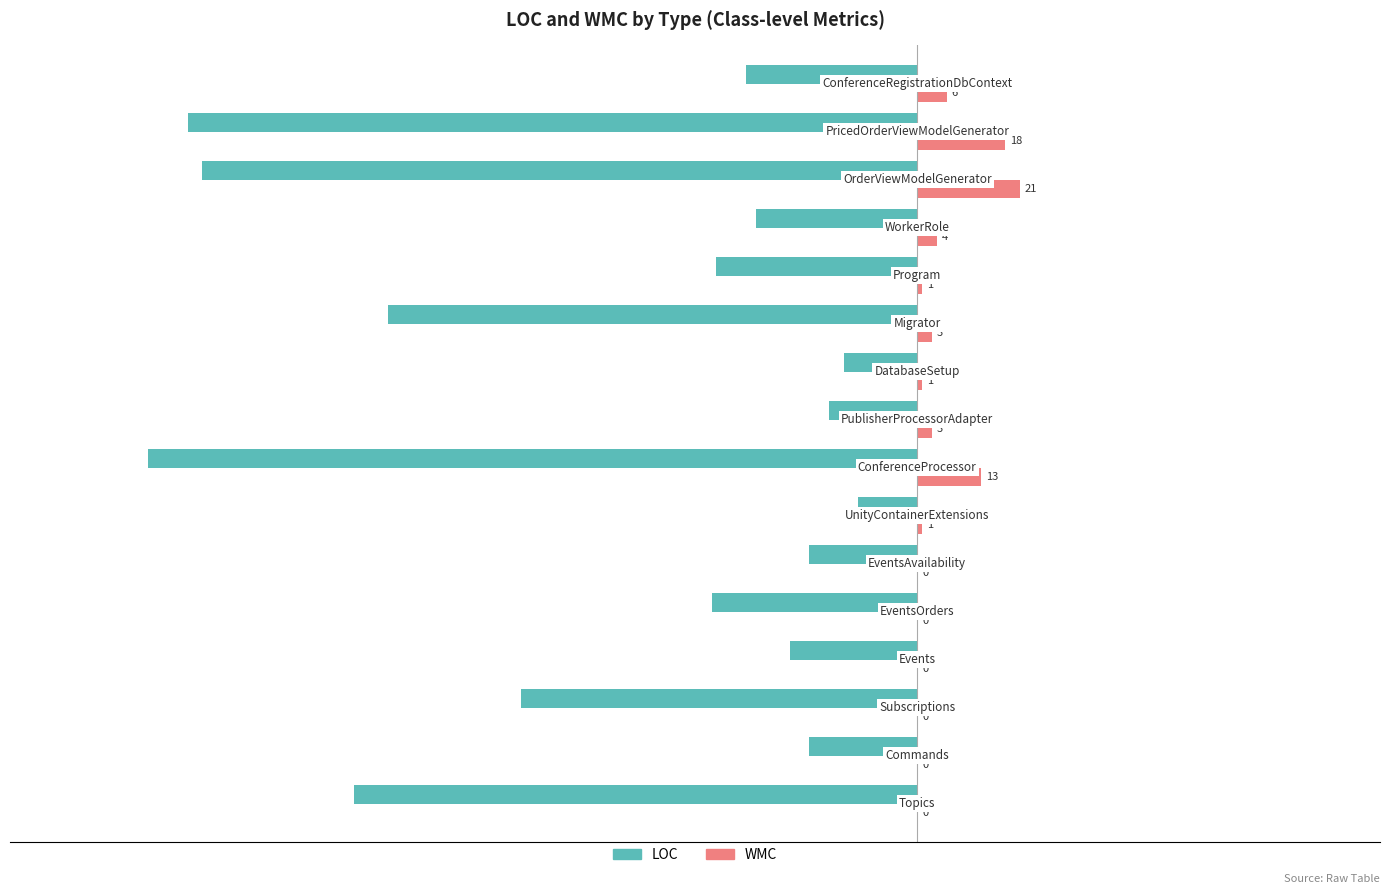

Which series has the largest total across all categories?

WMC